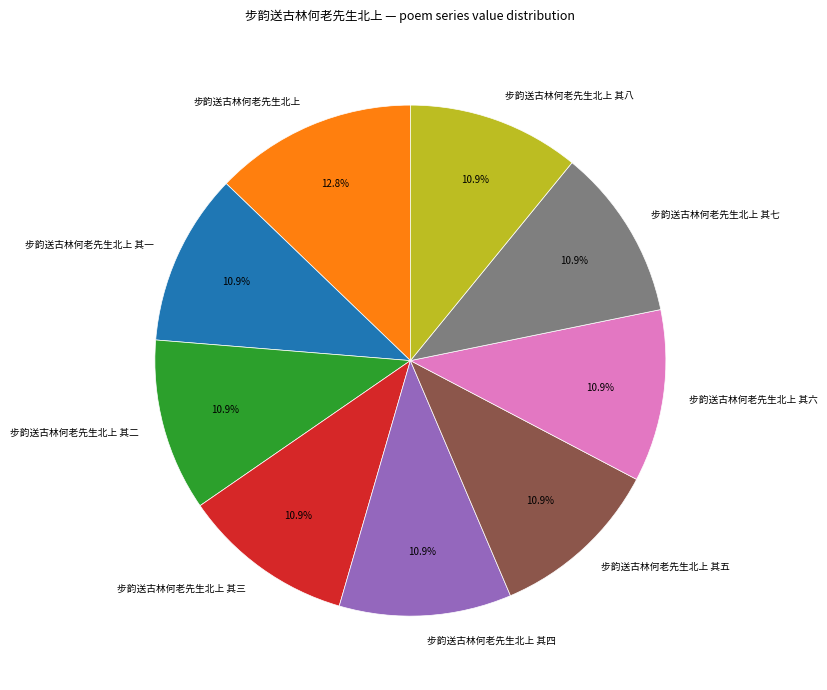

Count the number of slices in the pie.

9